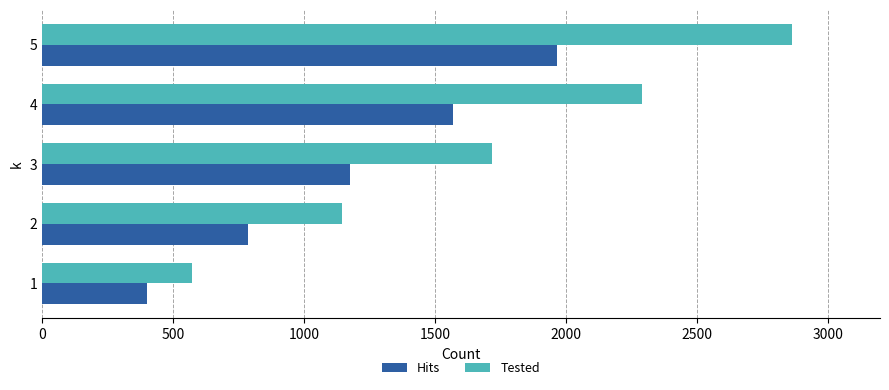

List the series in order of their overall mean, lowest first.

Hits, Tested